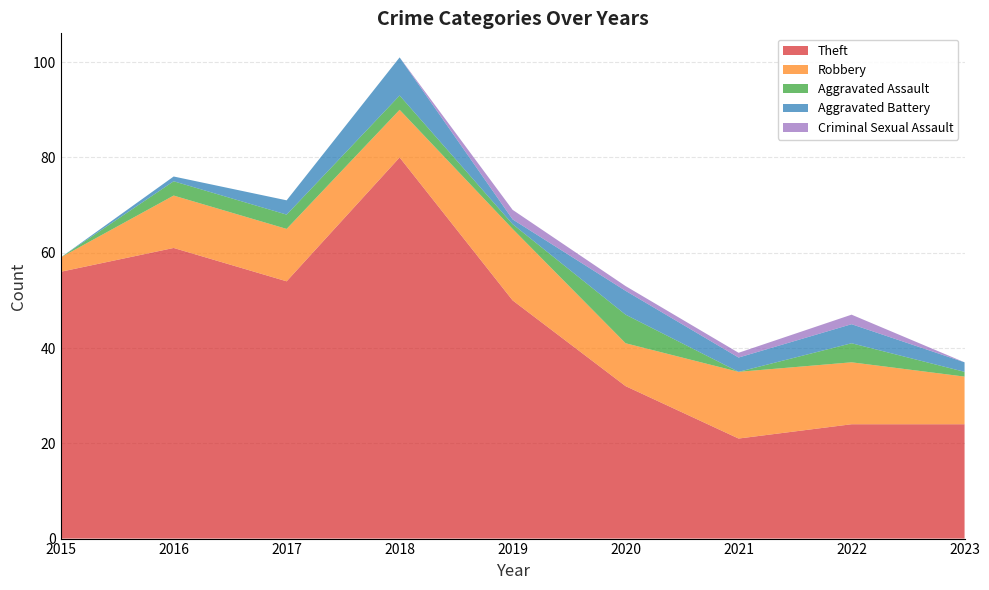

Reading right to left, extract all data points from this chart.

Theft: 2023=24	2022=24	2021=21	2020=32	2019=50	2018=80	2017=54	2016=61	2015=56
Robbery: 2023=10	2022=13	2021=14	2020=9	2019=15	2018=10	2017=11	2016=11	2015=3
Aggravated Assault: 2023=1	2022=4	2021=0	2020=6	2019=1	2018=3	2017=3	2016=3	2015=0
Aggravated Battery: 2023=2	2022=4	2021=3	2020=5	2019=1	2018=8	2017=3	2016=1	2015=0
Criminal Sexual Assault: 2023=0	2022=2	2021=1	2020=1	2019=2	2018=0	2017=0	2016=0	2015=0